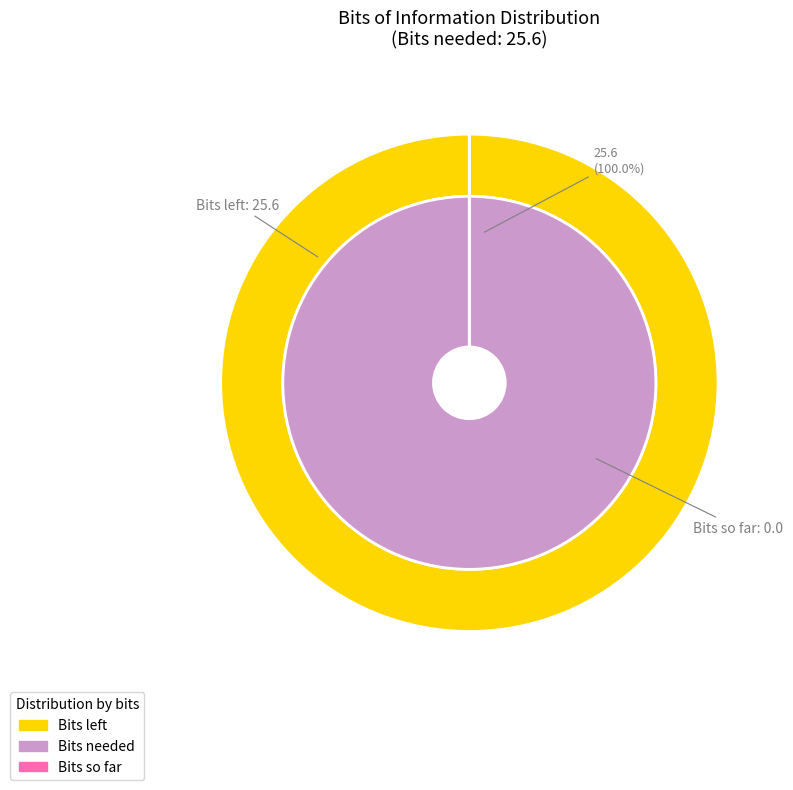

Is it true that Bits so far is 0% of the pie?

True